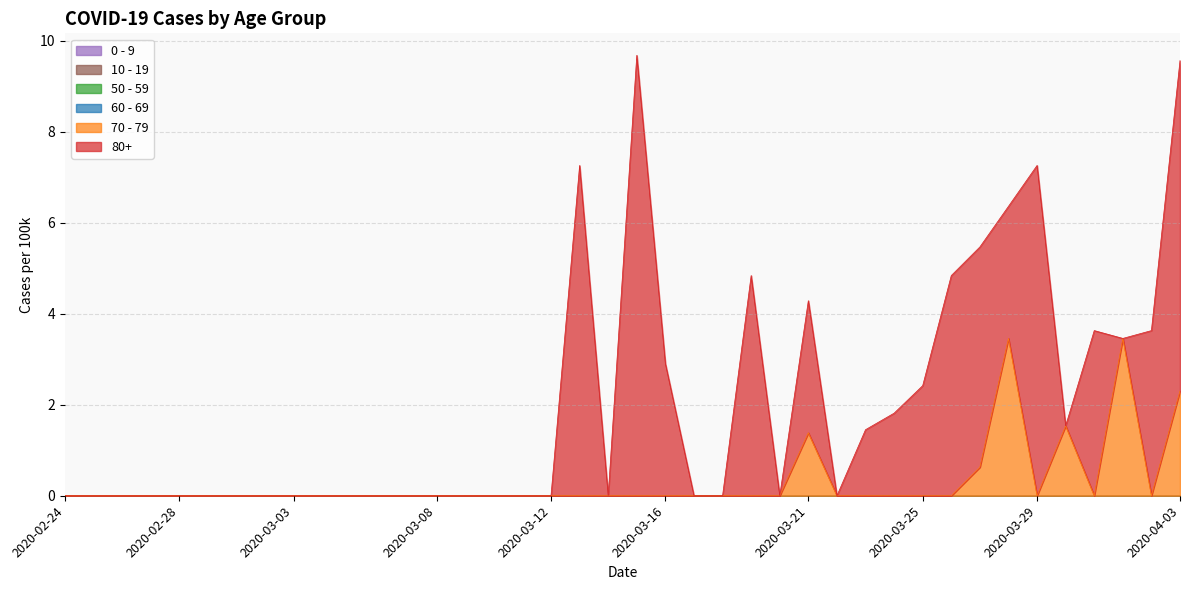

Which label corresponds to the largest value in the chart?

2020-03-15